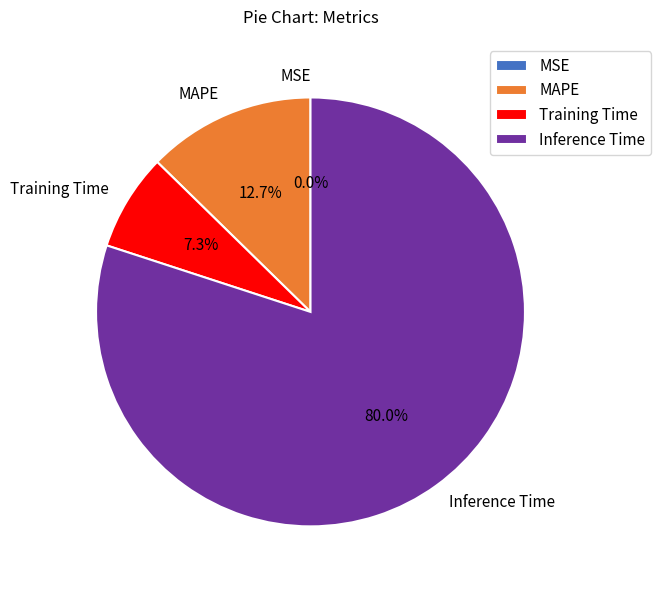

What is the largest slice in the pie chart?

Inference Time